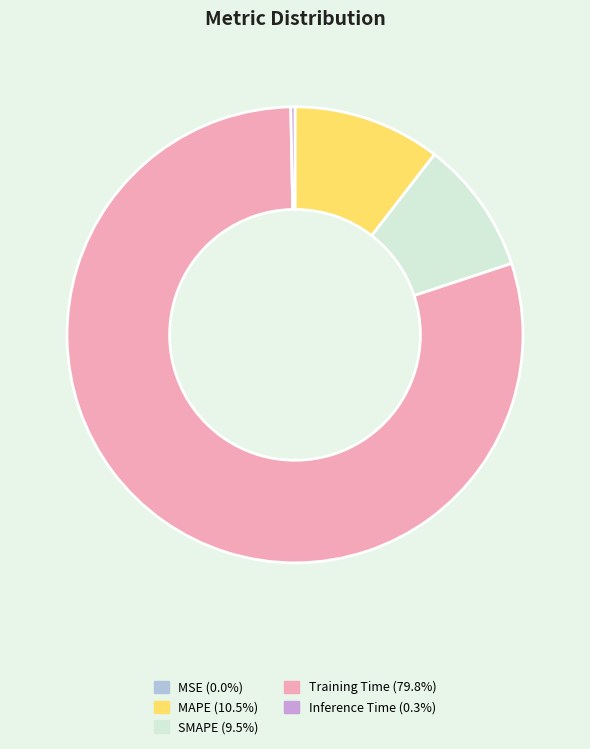

Is there any slice that represents more than half of the pie?

Yes